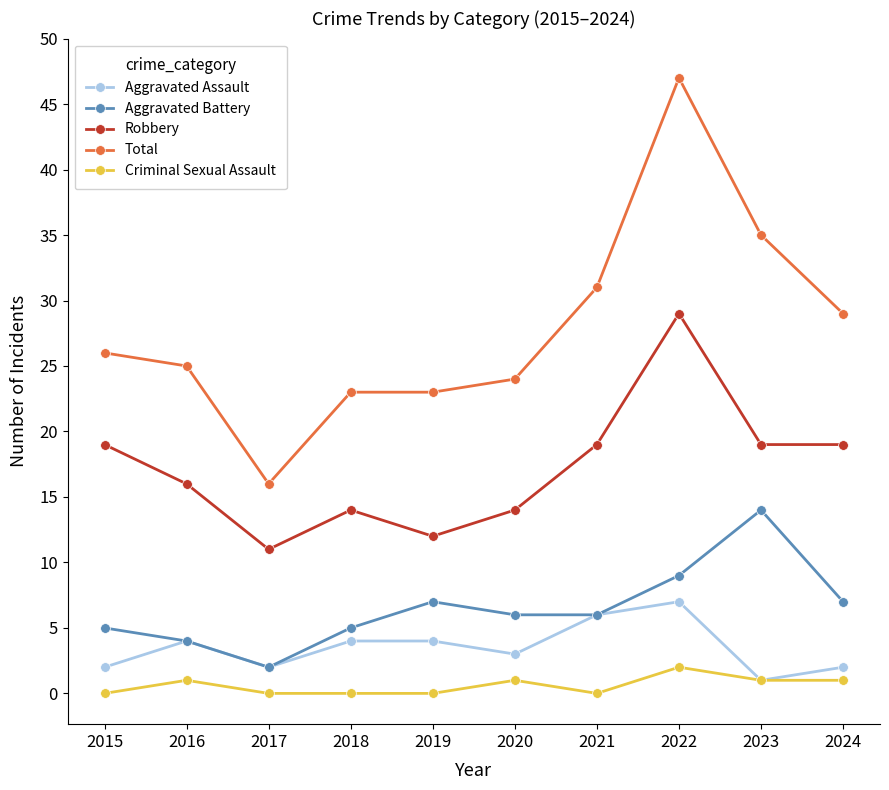

Reading left to right, transcribe all the data shown in this chart.

Aggravated Assault: 2015=2	2016=4	2017=2	2018=4	2019=4	2020=3	2021=6	2022=7	2023=1	2024=2
Aggravated Battery: 2015=5	2016=4	2017=2	2018=5	2019=7	2020=6	2021=6	2022=9	2023=14	2024=7
Robbery: 2015=19	2016=16	2017=11	2018=14	2019=12	2020=14	2021=19	2022=29	2023=19	2024=19
Total: 2015=26	2016=25	2017=16	2018=23	2019=23	2020=24	2021=31	2022=47	2023=35	2024=29
Criminal Sexual Assault: 2015=0	2016=1	2017=0	2018=0	2019=0	2020=1	2021=0	2022=2	2023=1	2024=1